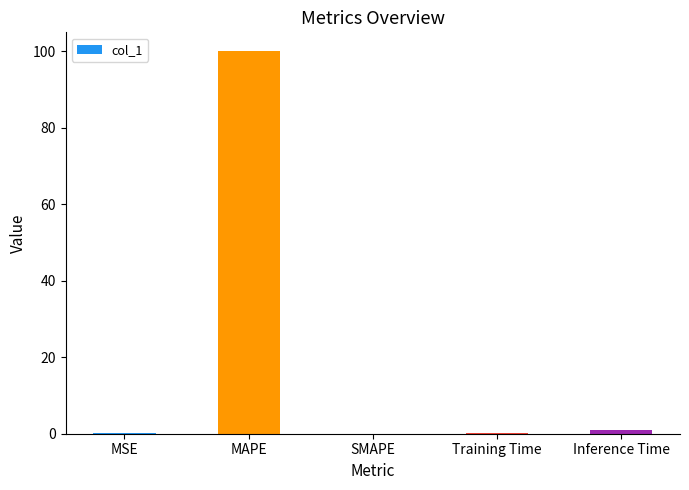

What is the sum of all values?

101.2